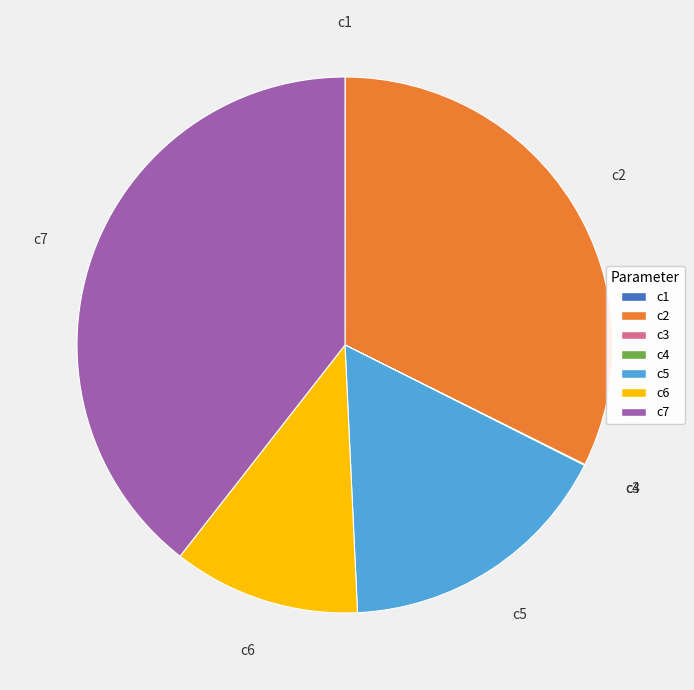

Is there a majority slice in this chart?

No